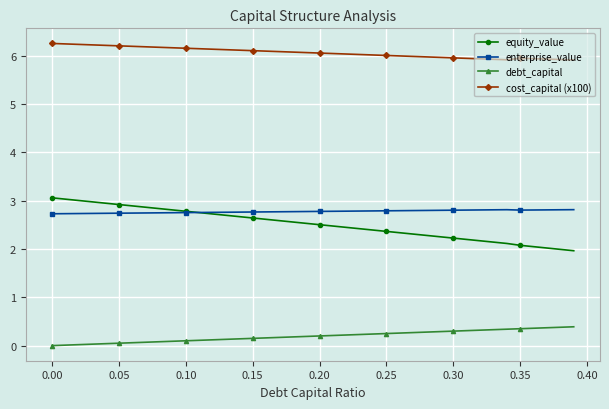

What is the value of the equity_value point at the 30th from the left?

2.3